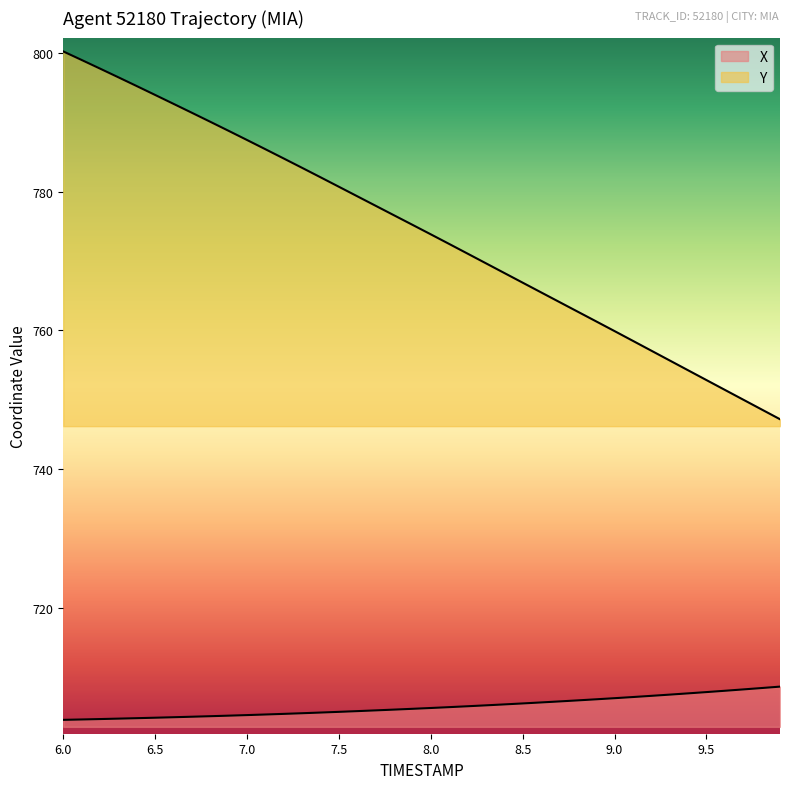

True or false: X has a value of 985.6 at 8.5.

False